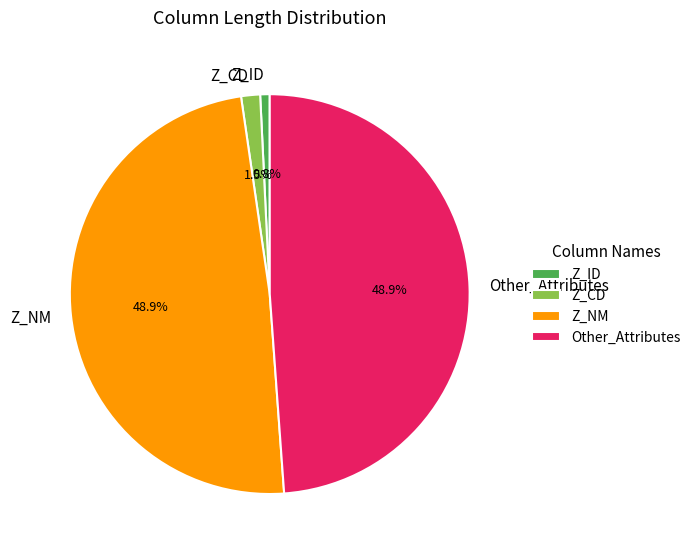

To the nearest percent, what percentage of the pie is Other_Attributes?

49%